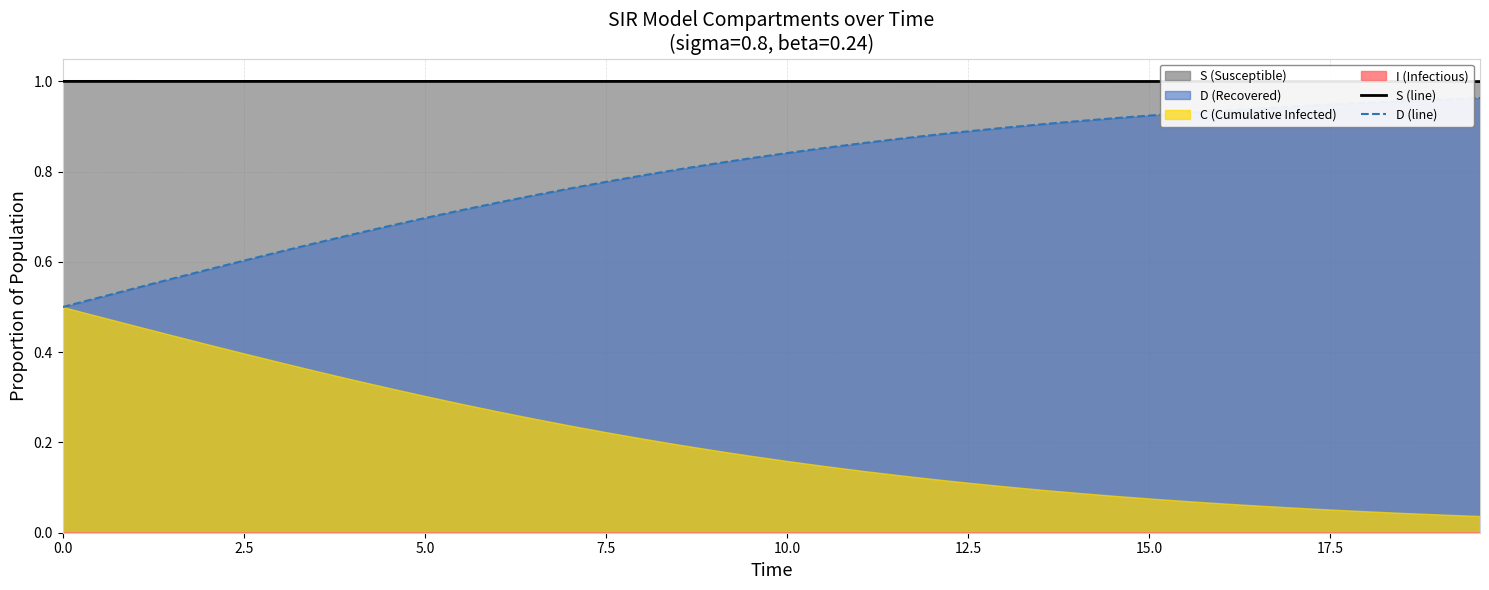

What is the average value of the D (line) series?

0.8